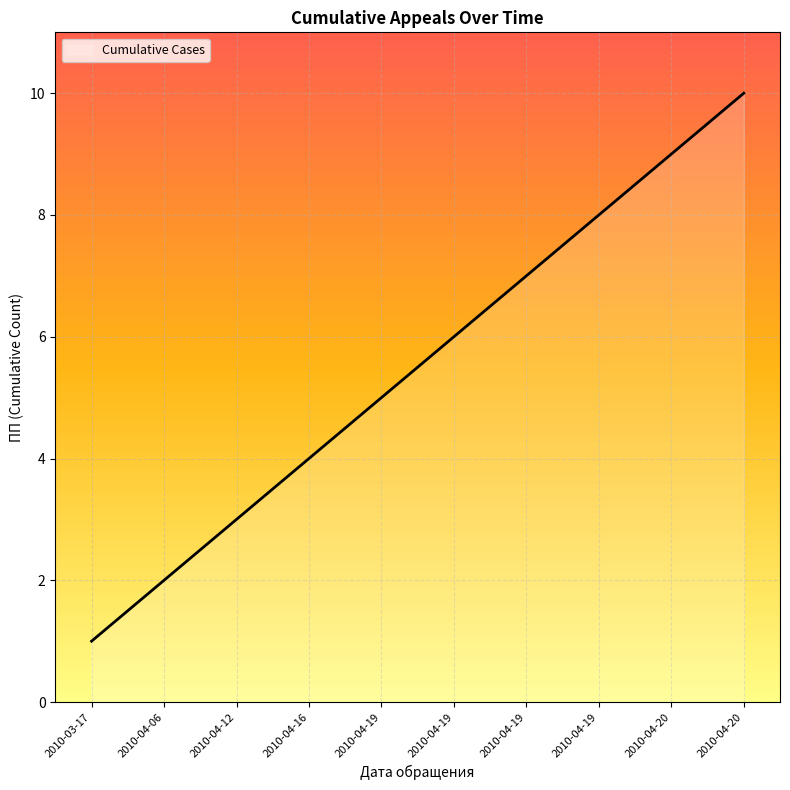

At which category does the chart reach its peak across all series?

2010-04-20